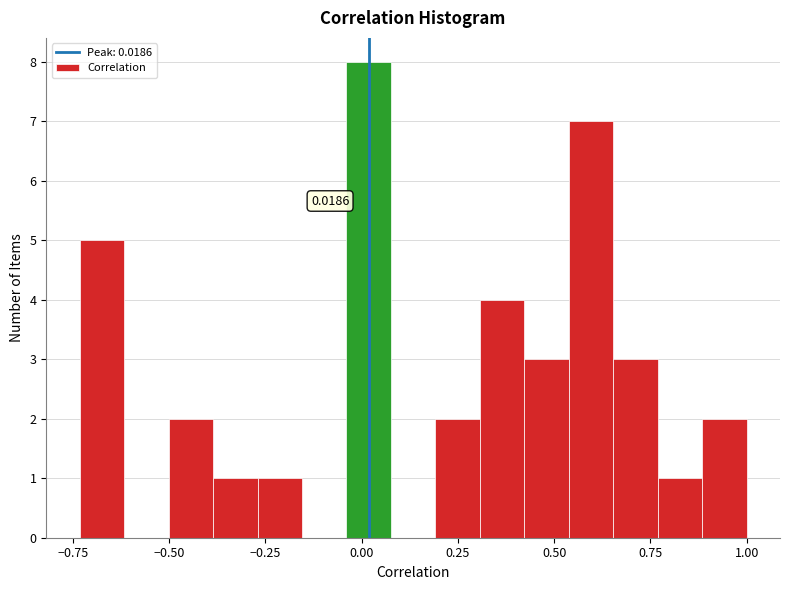

Around what value on the x-axis is the tallest bar? Give the approximate position of its centre, as read against the axis.

0.00